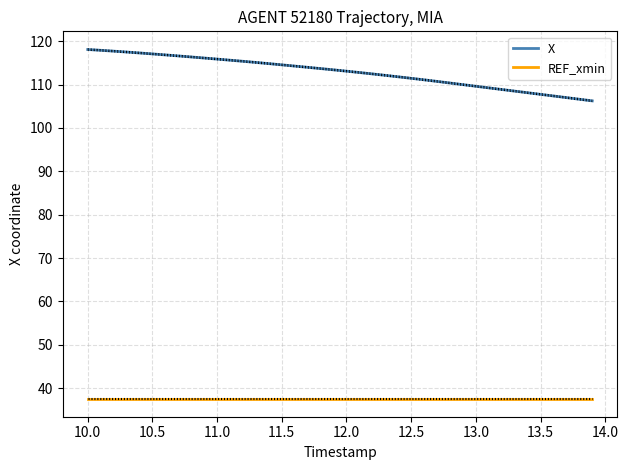

True or false: X and REF_xmin cross at least once.

False